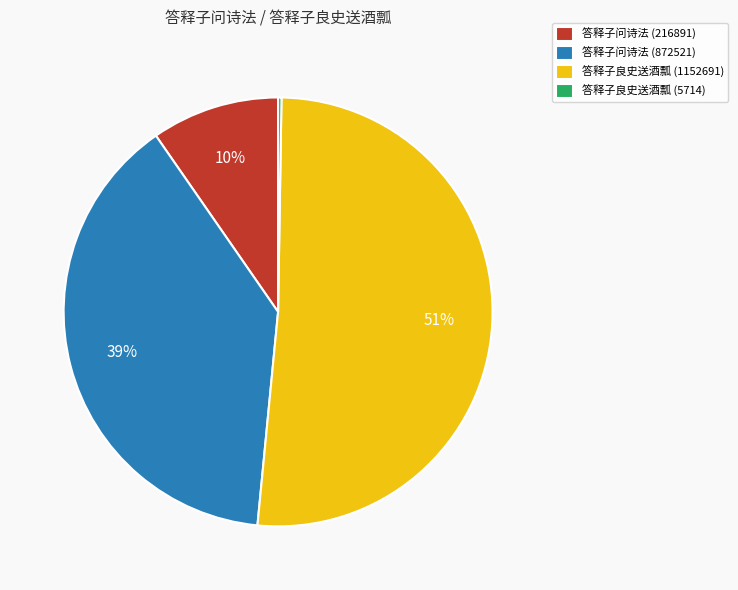

Does 答释子良史送酒瓢 (1152691) account for over 50% of the chart?

Yes